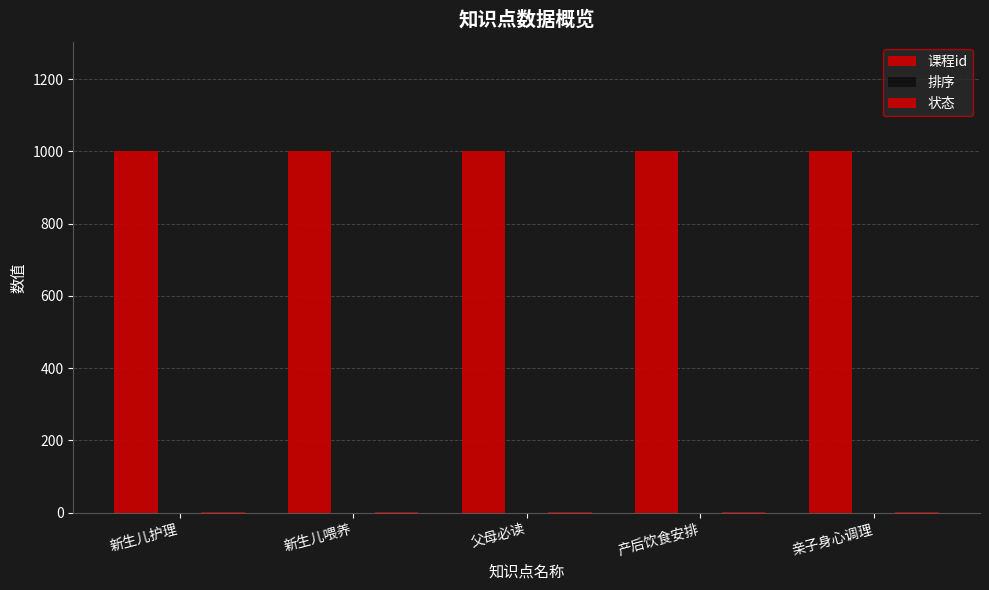

Which category has the lowest value across all series?

新生儿护理